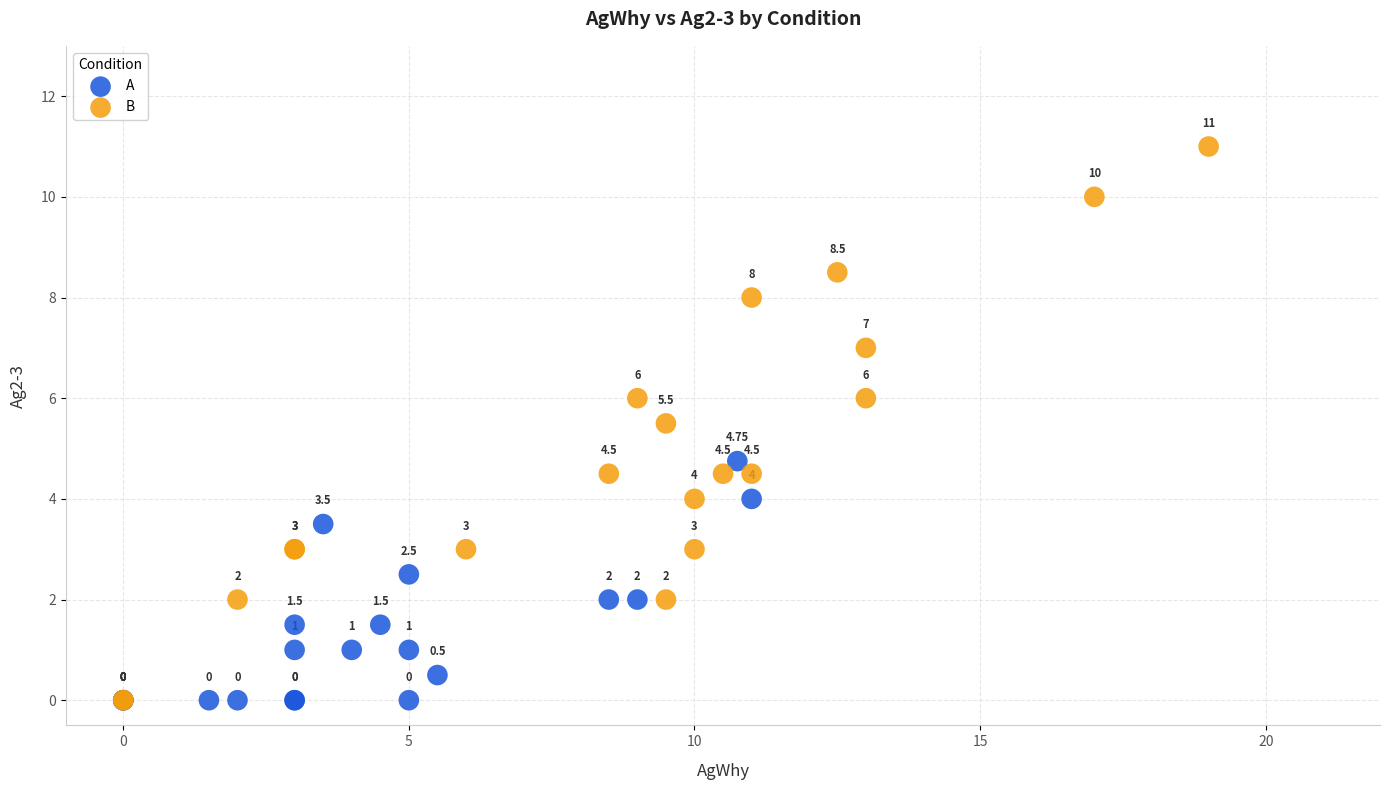

Which series has the largest Y range (max minus min)?

B